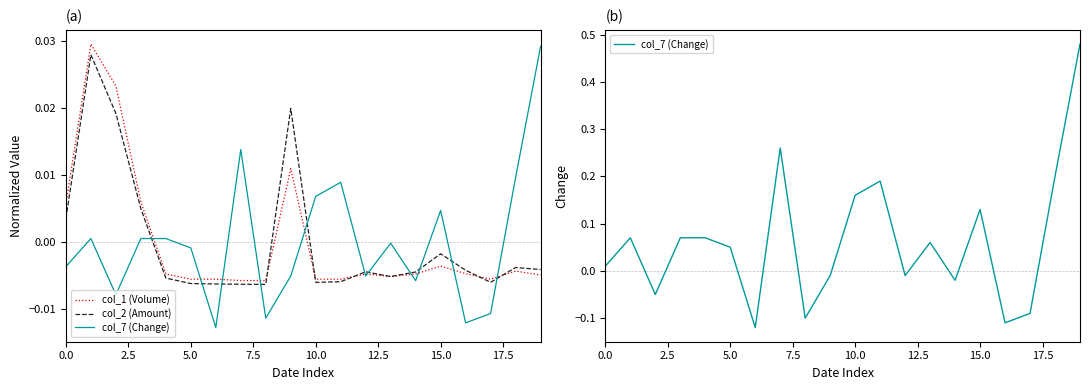

What are all the series names shown in the legend?

col_1 (Volume), col_2 (Amount), col_7 (Change)